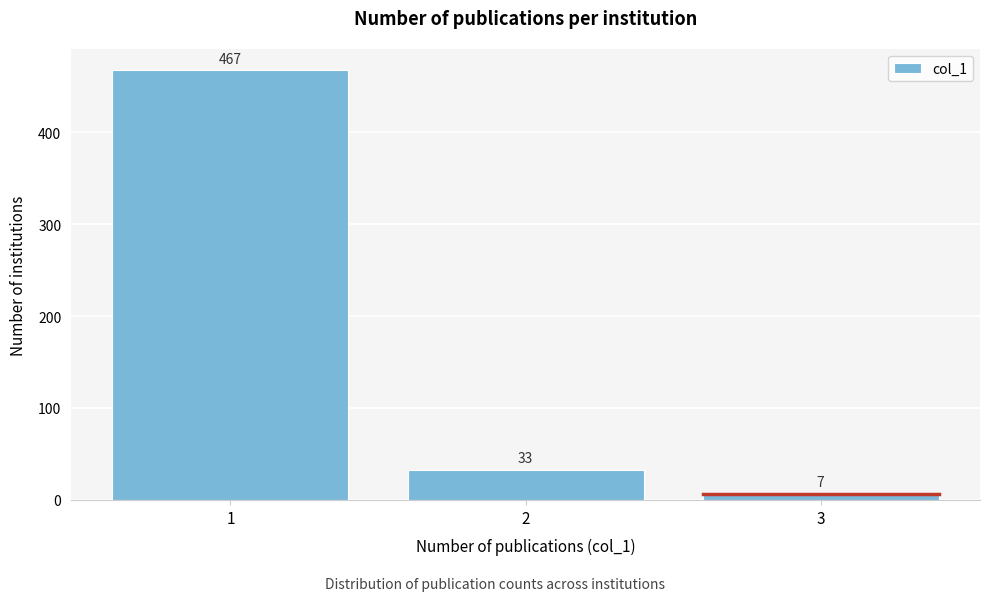

Reading left to right, transcribe all the data shown in this chart.

467	33	7